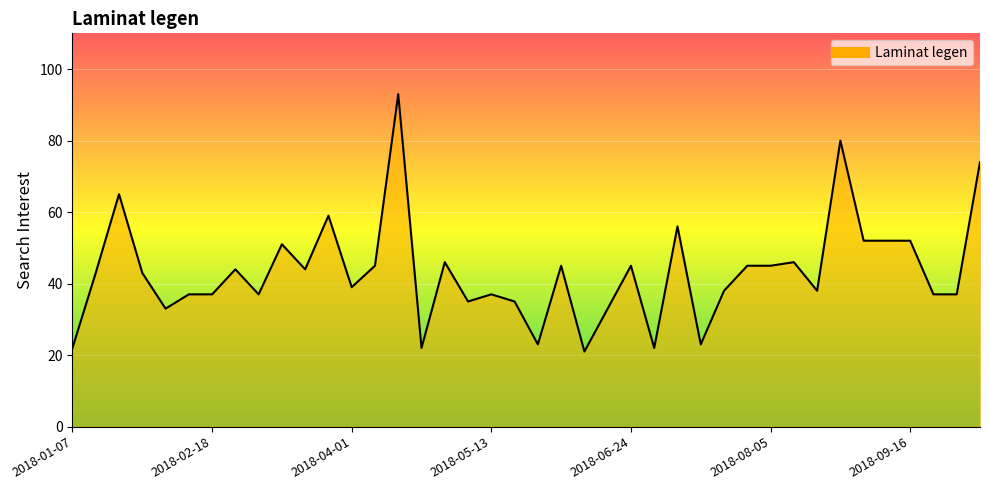

What is the minimum value shown in the chart?

21